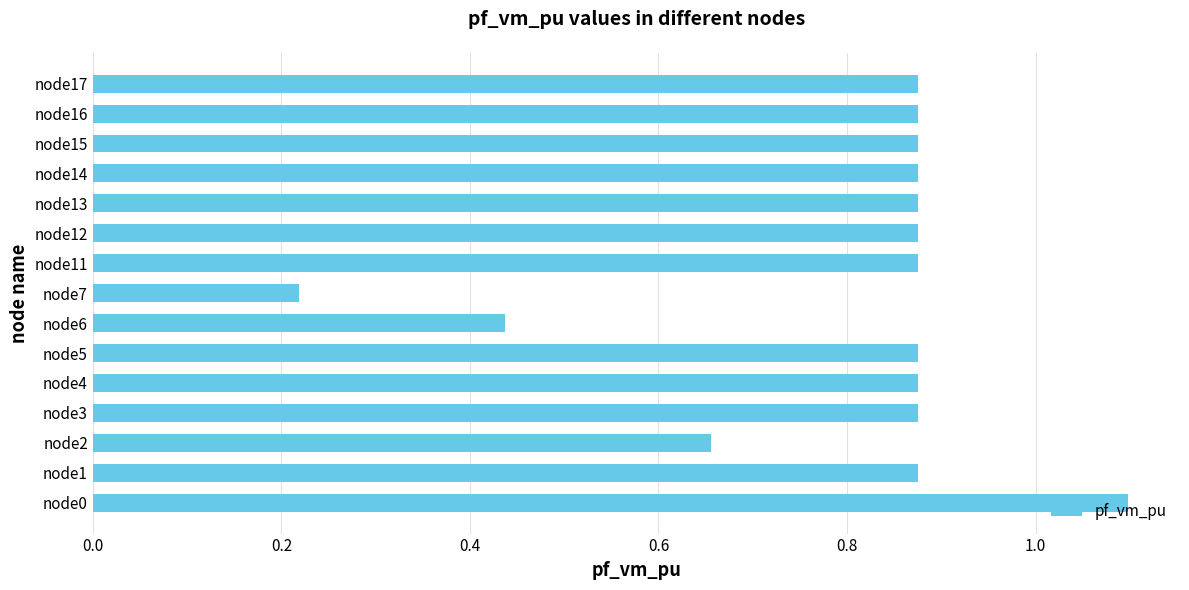

True or false: the data shows 0.3 at node17.

False